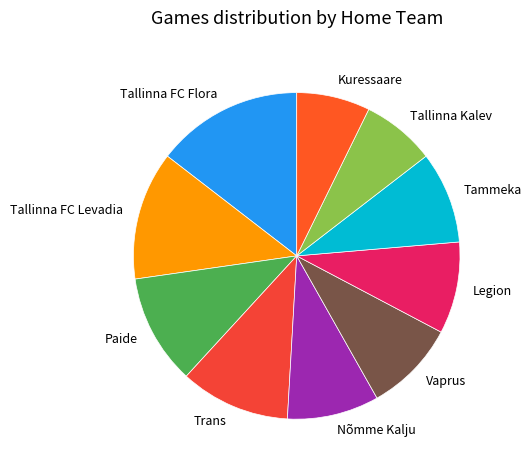

Which category has the biggest portion of the pie?

Tallinna FC Flora